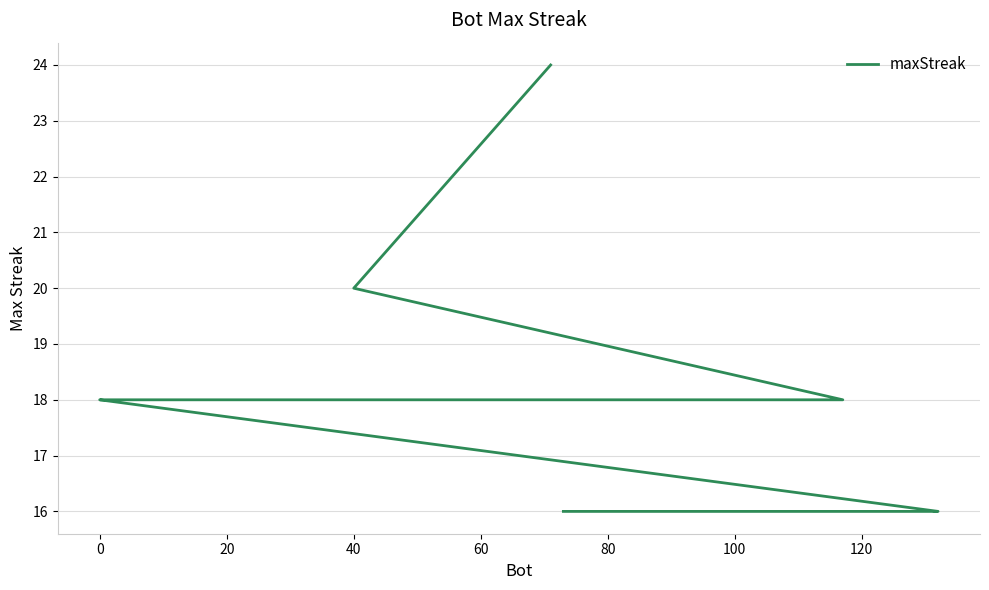

The chart shows a value of 30 at 10. True or false?

False